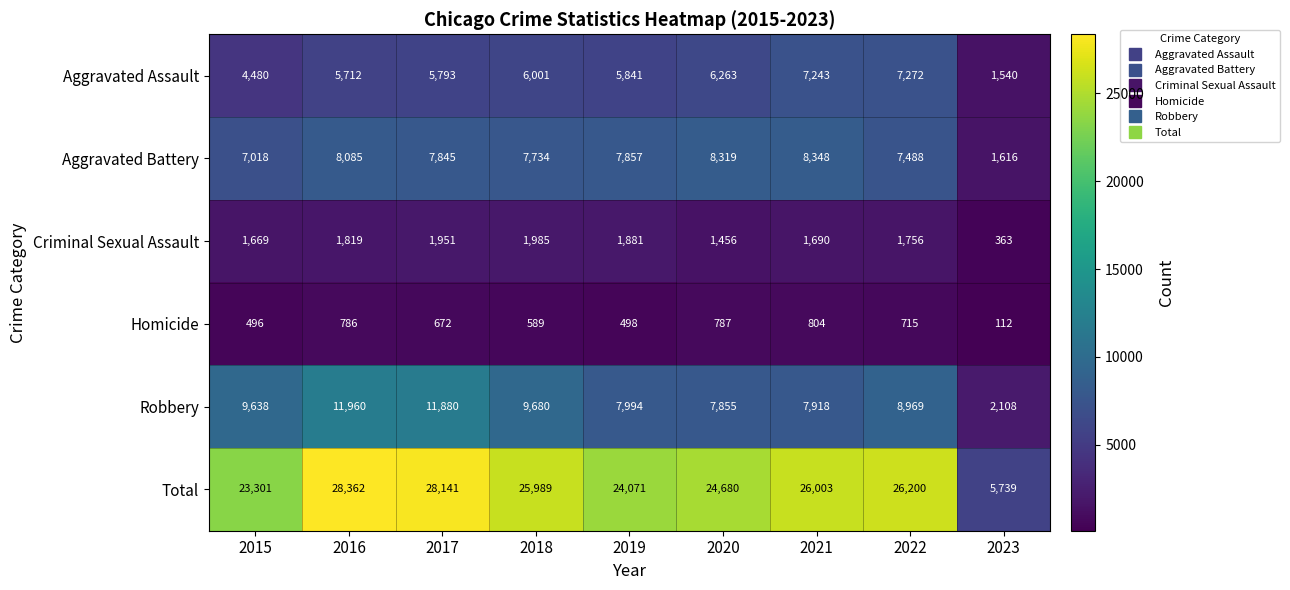

Which series has the largest total across all categories?

Total